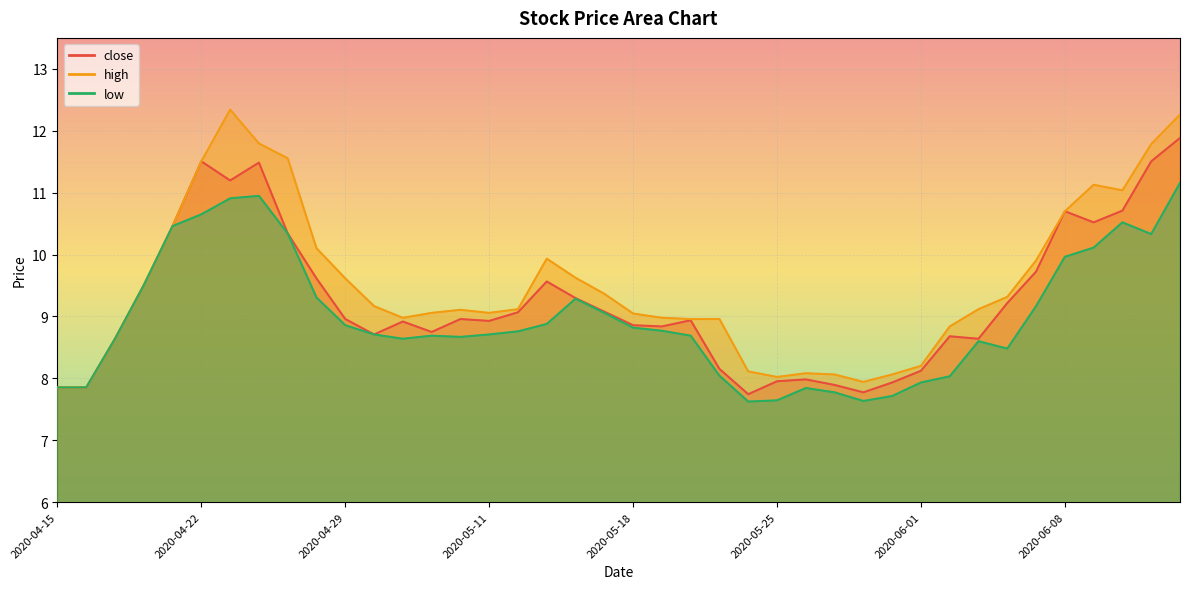

Which series has the widest spread of values?

high